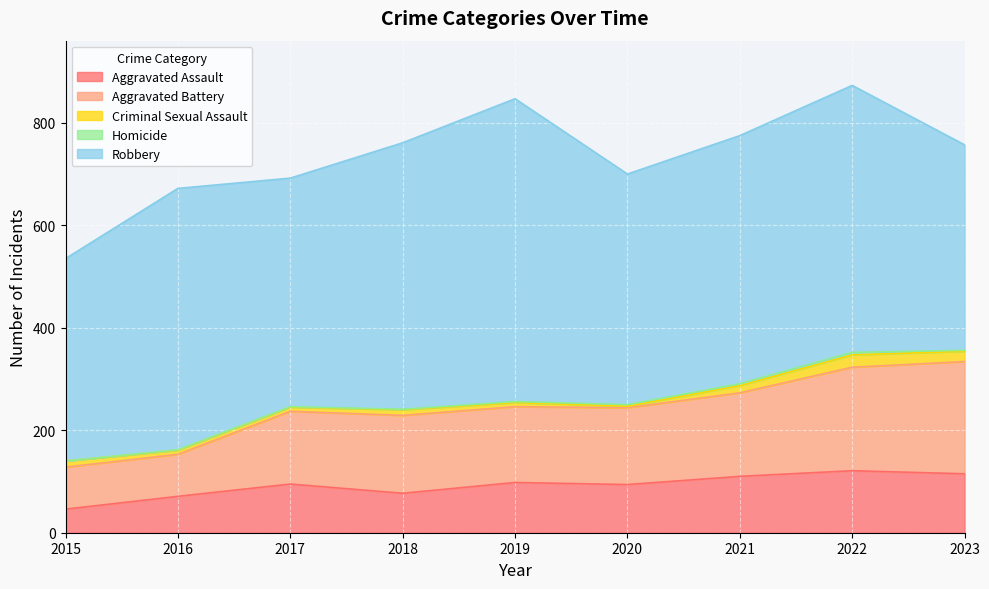

At which category is the sum across all series the highest?

2022